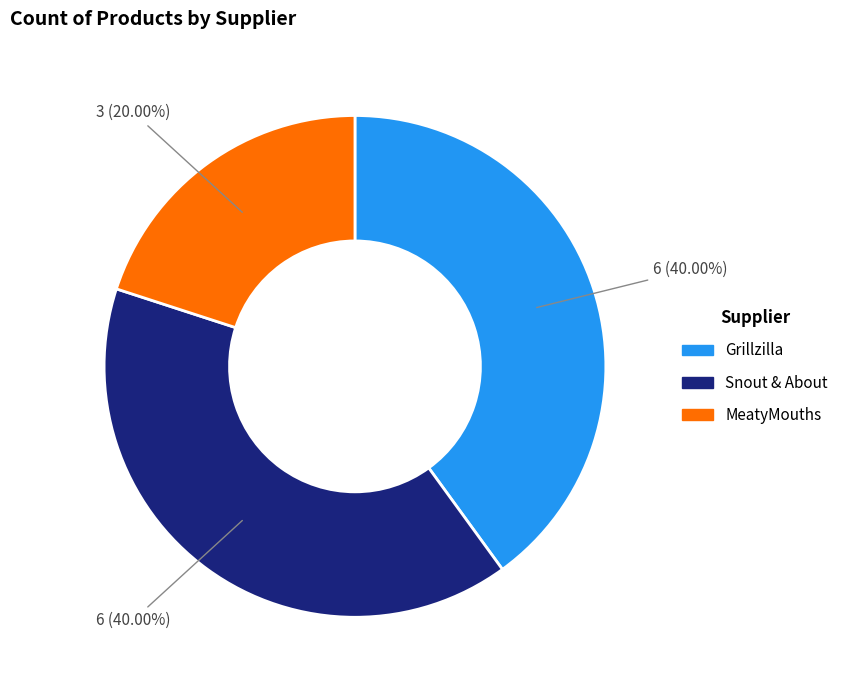

True or false: Snout & About accounts for 46% of the total.

False